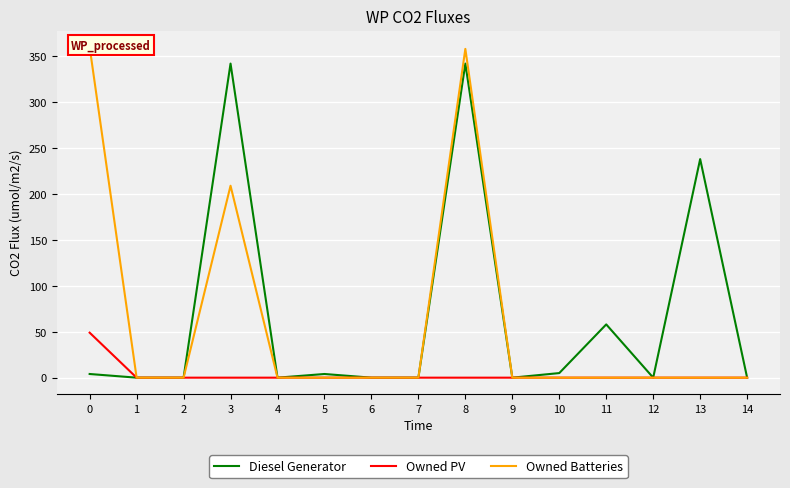

The Owned Batteries series shows 0 at 5. True or false?

True